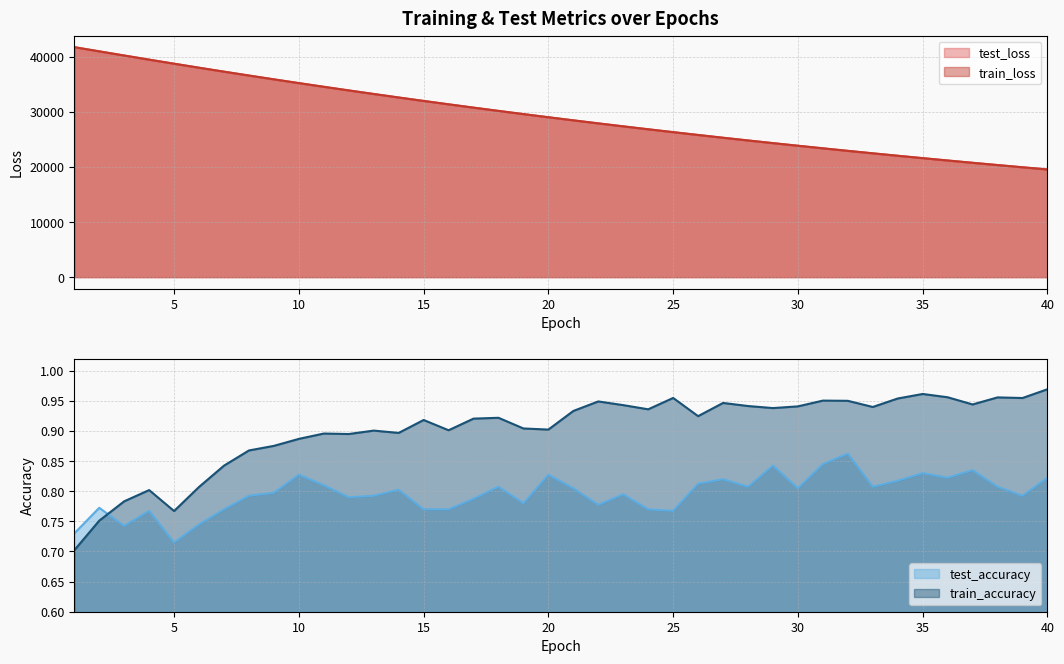

Reading right to left, extract all data points from this chart.

test_loss: 40=19553.1	39=19948.5	38=20351.6	37=20761.1	36=21179.1	35=21604.9	34=22038.6	33=22480.5	32=22930.3	31=23389.2	30=23856.1	29=24331.5	28=24816.3	27=25309.7	26=25812.6	25=26324.7	24=26846.2	23=27376.9	22=27917.9	21=28468.7	20=29029.6	19=29600.9	18=30182.7	17=30775.2	16=31378.0	15=31991.2	14=32616.4	13=33252.5	12=33899.2	11=34557.9	10=35227.8	9=35908.7	8=36601.1	7=37305.4	6=38022.2	5=38749.4	4=39486.1	3=40235.2	2=40992.3	1=41751.3
train_loss: 40=19551.1	39=19946.4	38=20349.1	37=20759.3	36=21177.1	35=21602.8	34=22036.5	33=22478.4	32=22928.3	31=23386.8	30=23853.8	29=24329.4	28=24813.9	27=25307.3	26=25810.0	25=26321.6	24=26843.1	23=27374.0	22=27914.8	21=28465.5	20=29026.7	19=29597.9	18=30179.2	17=30771.3	16=31374.6	15=31988.1	14=32613.2	13=33249.1	12=33896.0	11=34554.5	10=35224.1	9=35905.4	8=36597.6	7=37301.7	6=38017.7	5=38745.6	4=39483.1	3=40233.2	2=40991.5	1=41750.5
test_accuracy: 40=0.8	39=0.8	38=0.8	37=0.8	36=0.8	35=0.8	34=0.8	33=0.8	32=0.9	31=0.8	30=0.8	29=0.8	28=0.8	27=0.8	26=0.8	25=0.8	24=0.8	23=0.8	22=0.8	21=0.8	20=0.8	19=0.8	18=0.8	17=0.8	16=0.8	15=0.8	14=0.8	13=0.8	12=0.8	11=0.8	10=0.8	9=0.8	8=0.8	7=0.8	6=0.7	5=0.7	4=0.8	3=0.7	2=0.8	1=0.7
train_accuracy: 40=1.0	39=1.0	38=1.0	37=0.9	36=1.0	35=1.0	34=1.0	33=0.9	32=1.0	31=1.0	30=0.9	29=0.9	28=0.9	27=0.9	26=0.9	25=1.0	24=0.9	23=0.9	22=0.9	21=0.9	20=0.9	19=0.9	18=0.9	17=0.9	16=0.9	15=0.9	14=0.9	13=0.9	12=0.9	11=0.9	10=0.9	9=0.9	8=0.9	7=0.8	6=0.8	5=0.8	4=0.8	3=0.8	2=0.8	1=0.7